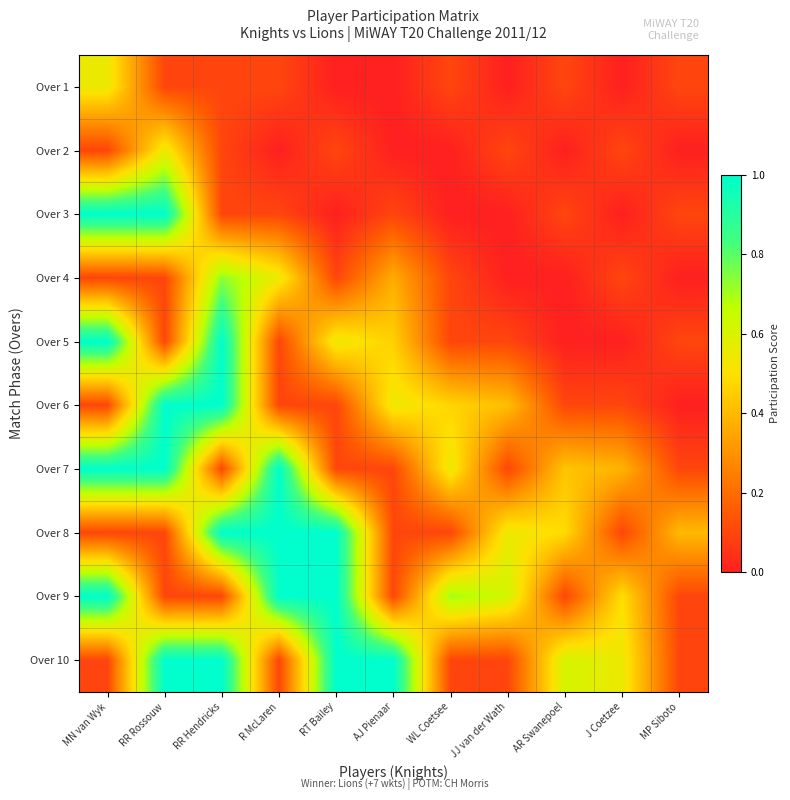

Which series has the largest range (max minus min)?

Over 3